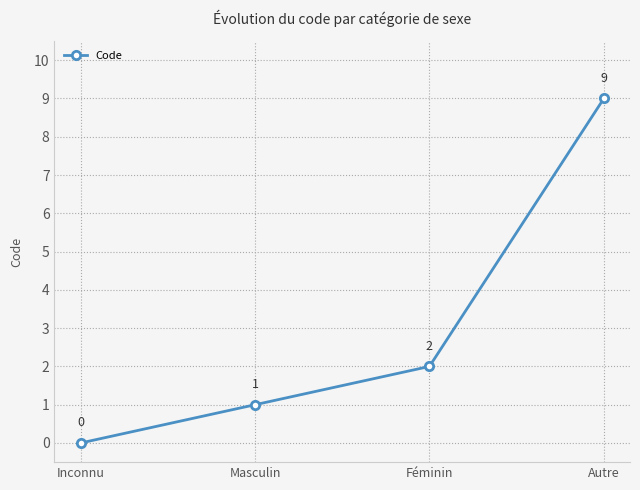

What is the difference between the maximum and second lowest values?

8